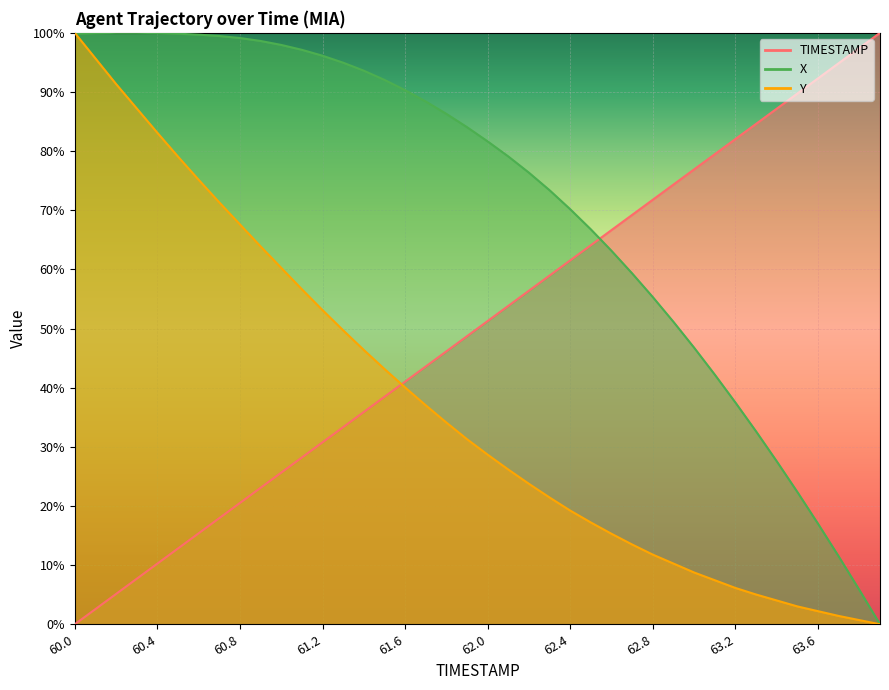

How many values in the Y series exceed 31?

20